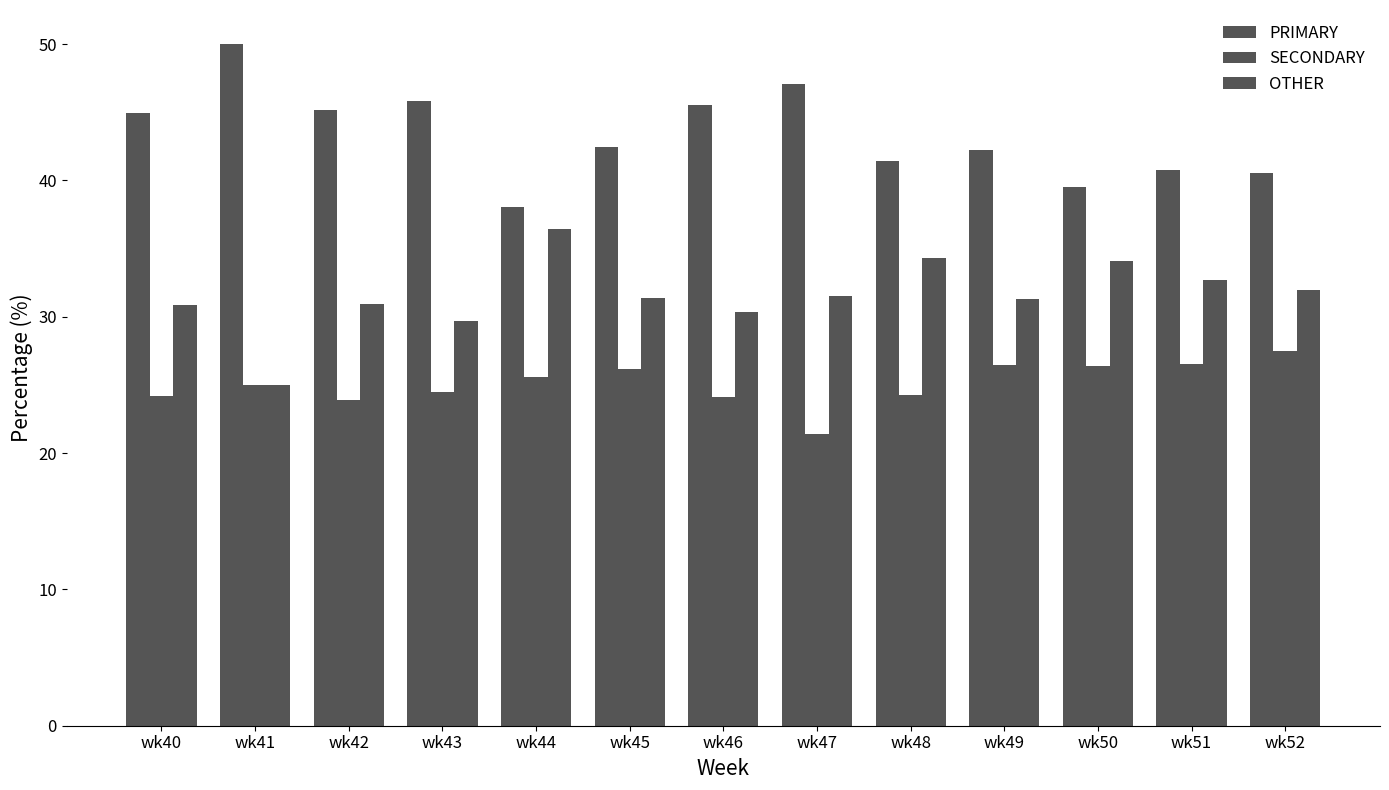

Count the number of data series in this chart.

3